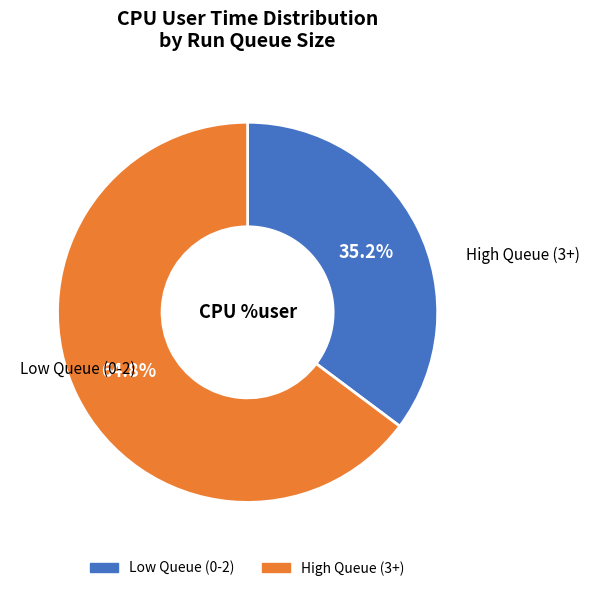

Does any single category account for the majority?

Yes